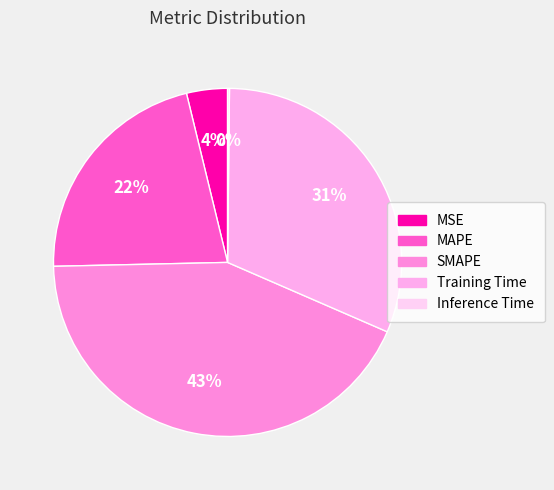

Approximately how many times larger is the value at Training Time compared to SMAPE?

0.7